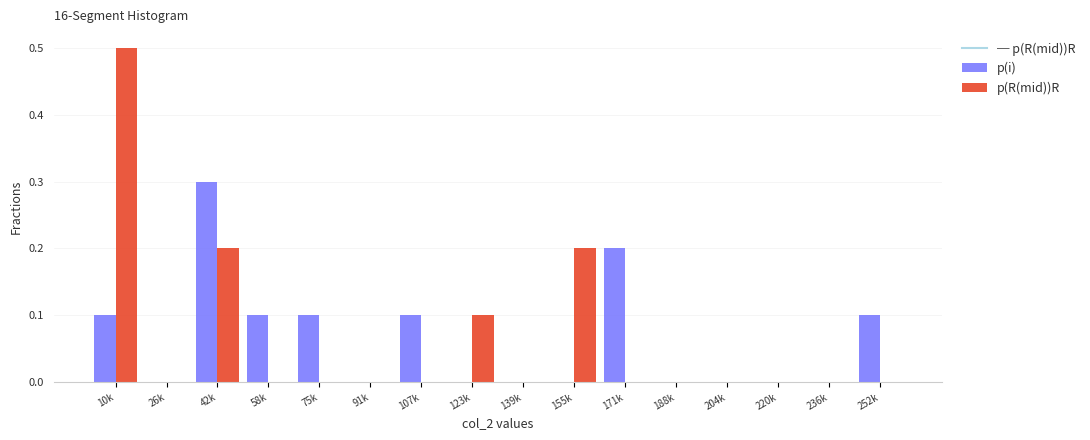

At which category does the chart reach its peak across all series?

10k